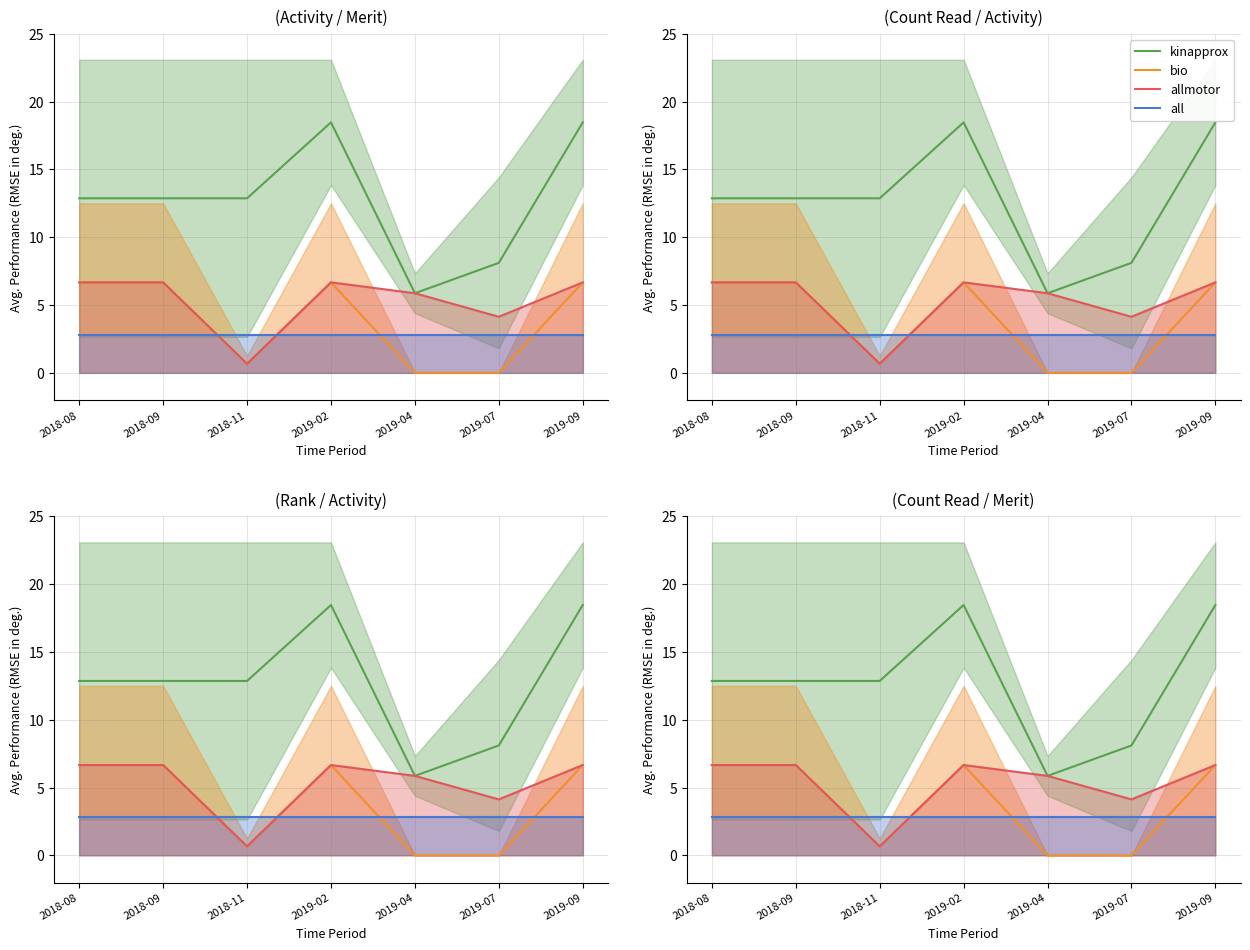

The value of bio at 2018-09 is 8.8. True or false?

False